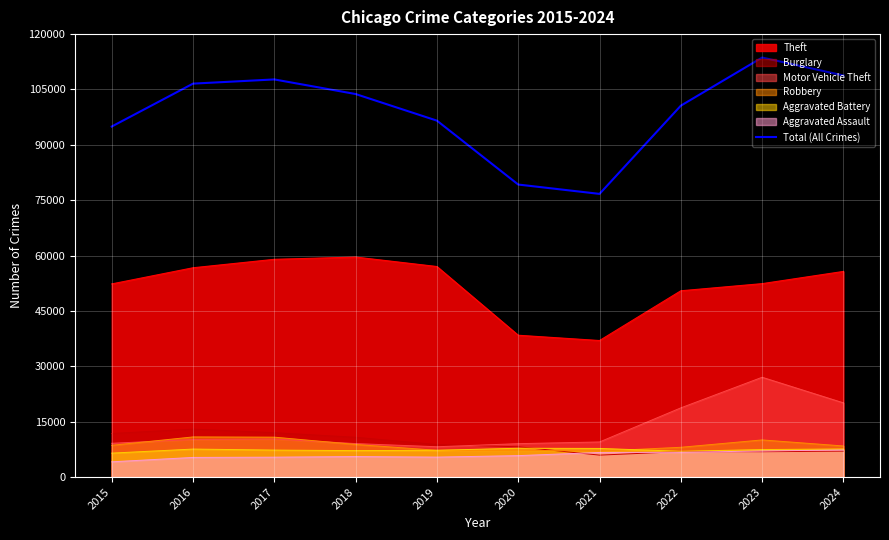

The value at 2019 is 156036. True or false?

False